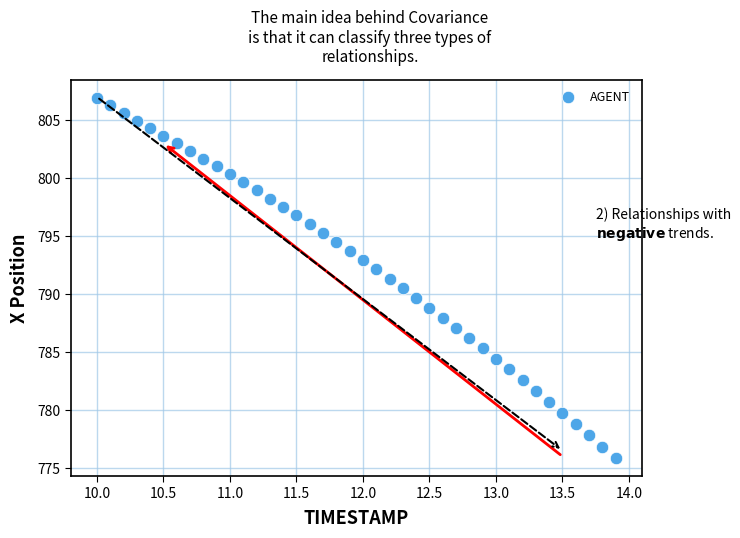

What is the range of Y values (max minus min)?

31.1